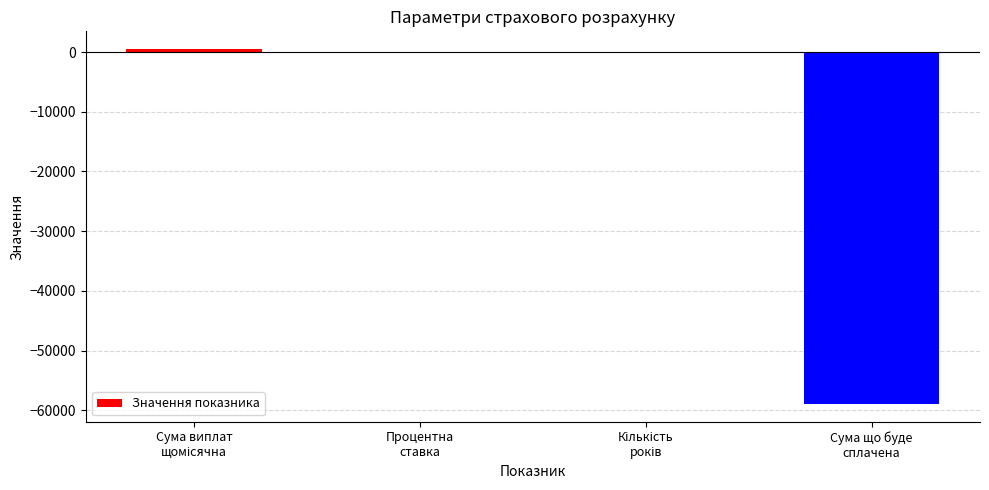

What is the sum of all values?

-58388.8